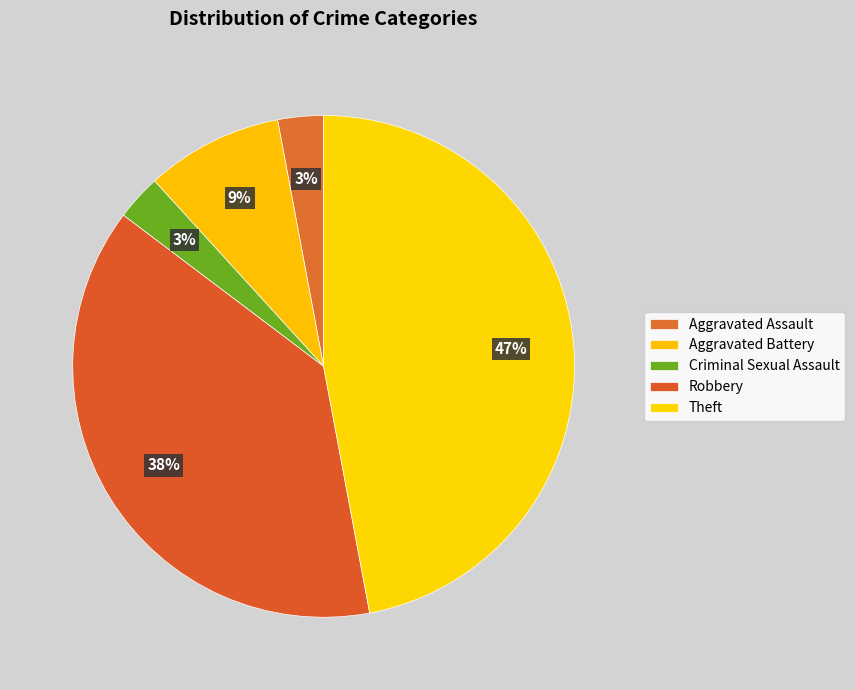

How many slices are in this pie chart?

5